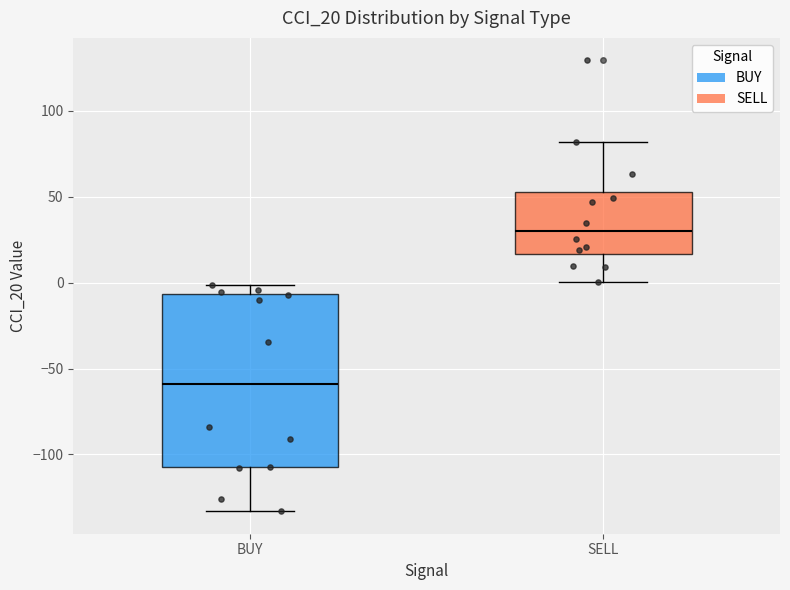

Reading left to right, read every box against the y-axis: the position of its median line, the range the box covers, and the ends of its whiskers. The values are not printed on the chart, so give them approximately, as read against the axis.

BUY: median -60, box -105 to -5, whiskers -135 to 0
SELL: median 30, box 15 to 55, whiskers 0 to 80